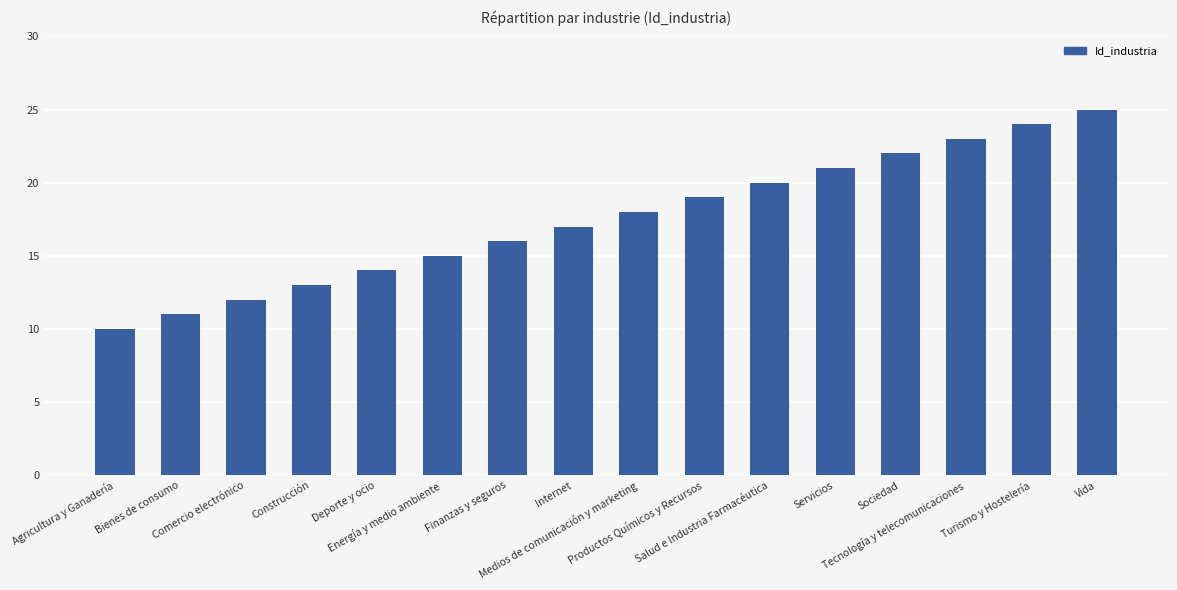

What is the approximate value at Turismo y Hostelería, to the nearest 5?

25